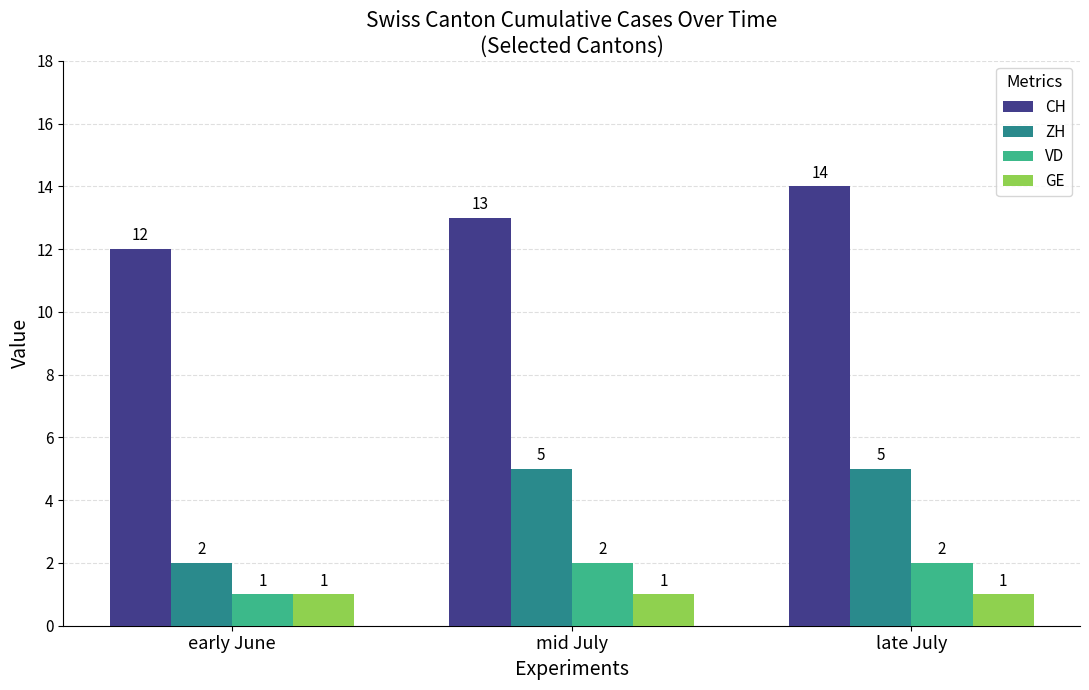

What is the greatest value displayed?

14